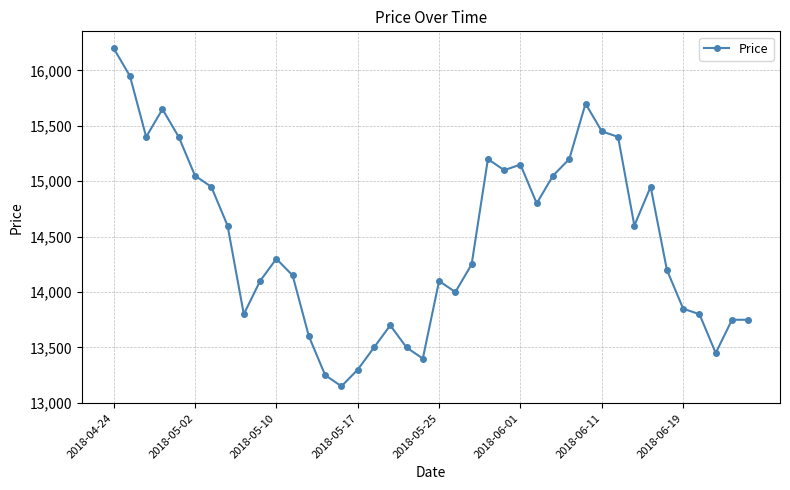

What is the difference between the second highest and second lowest values?

2700